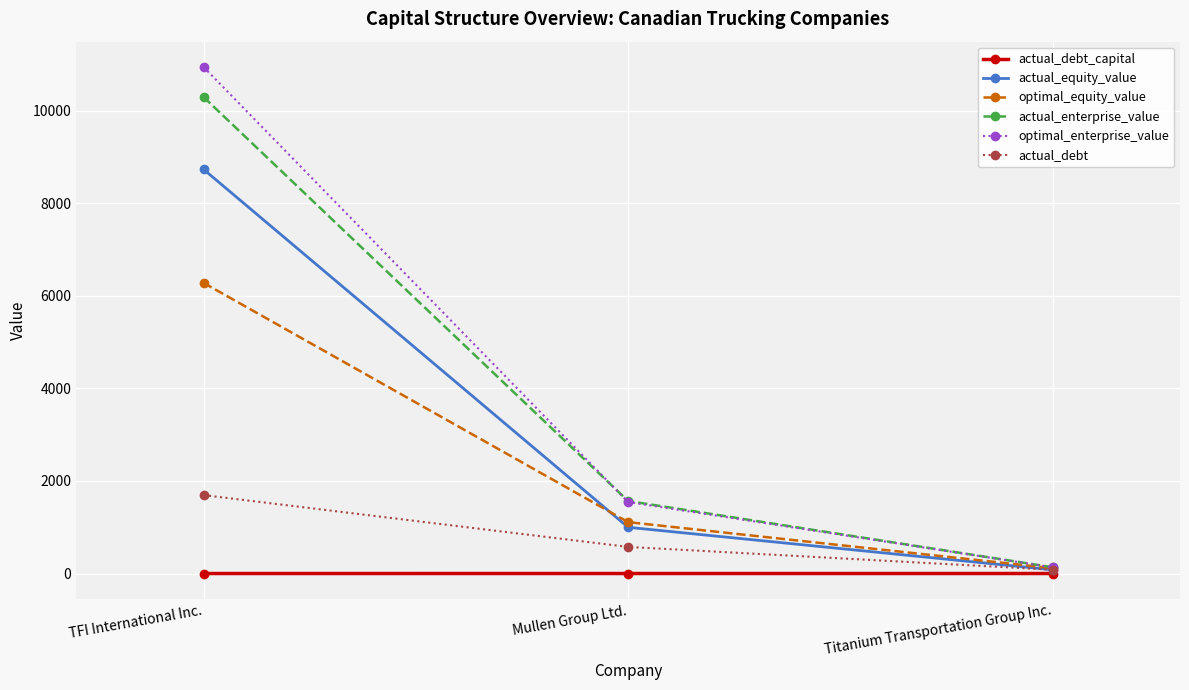

At which label is actual_equity_value closest to 4407?

Mullen Group Ltd.